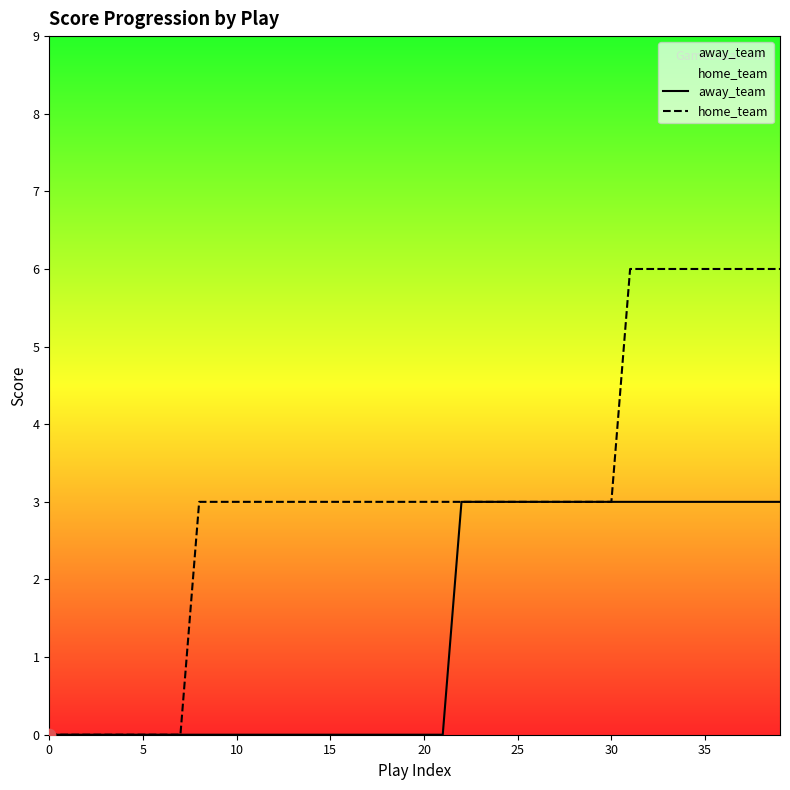

What are all the series names shown in the legend?

away_team, home_team